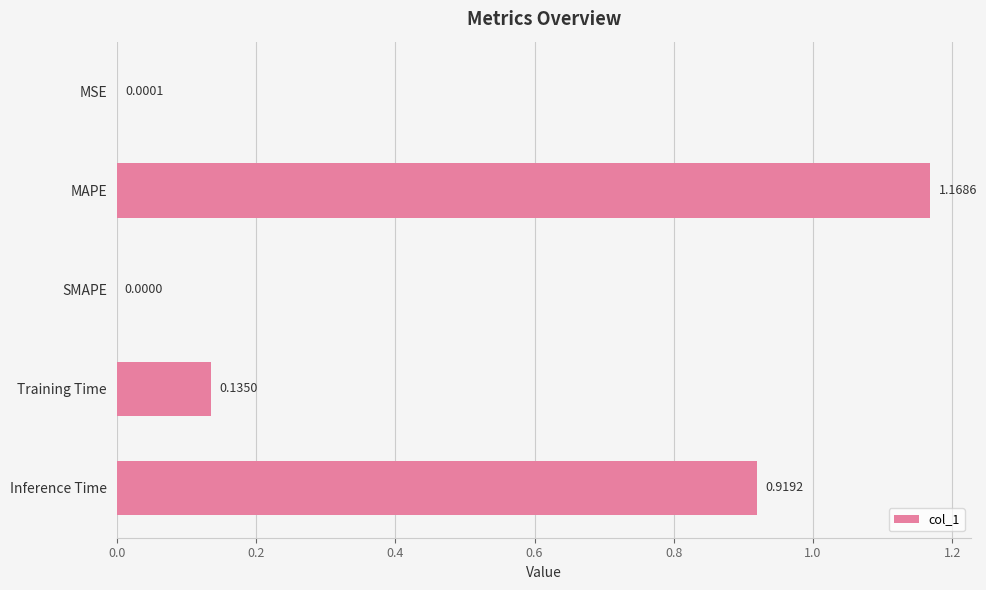

Which has a higher value, MSE or MAPE?

MAPE